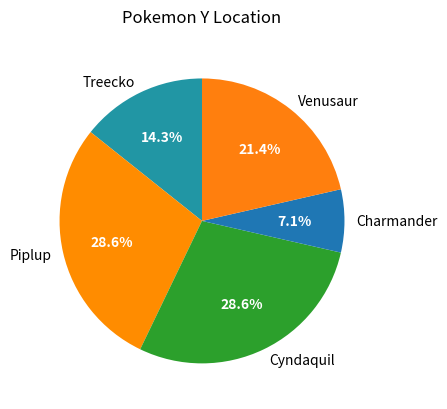

Which has a higher value, Treecko or Cyndaquil?

Cyndaquil